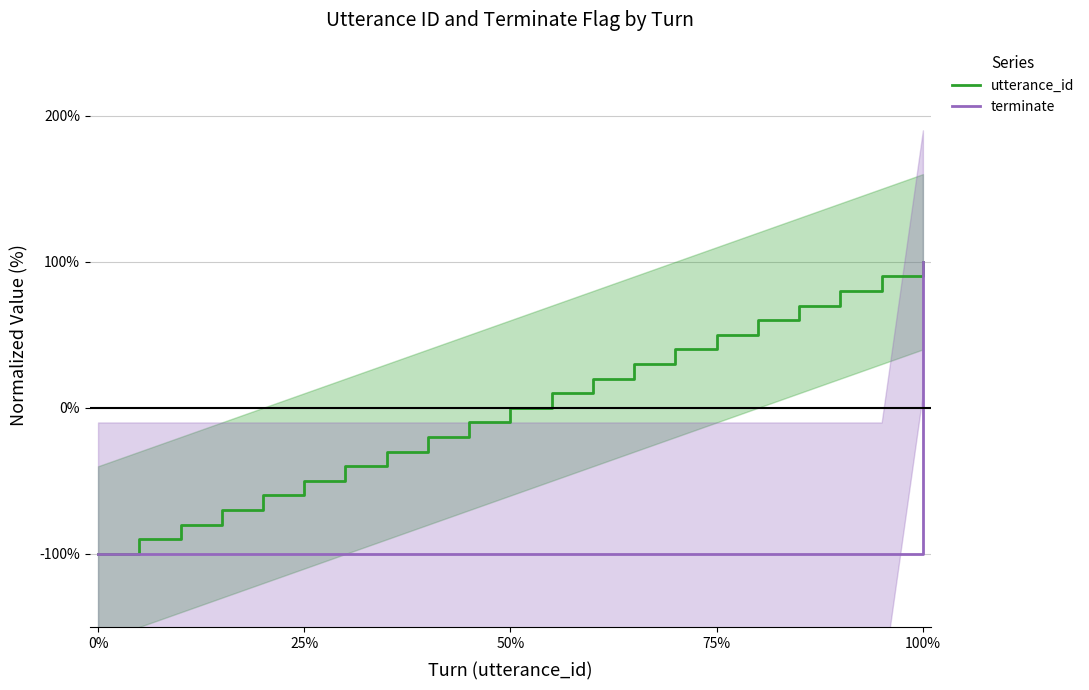

True or false: utterance_id (line) and terminate (line) cross at least once.

False